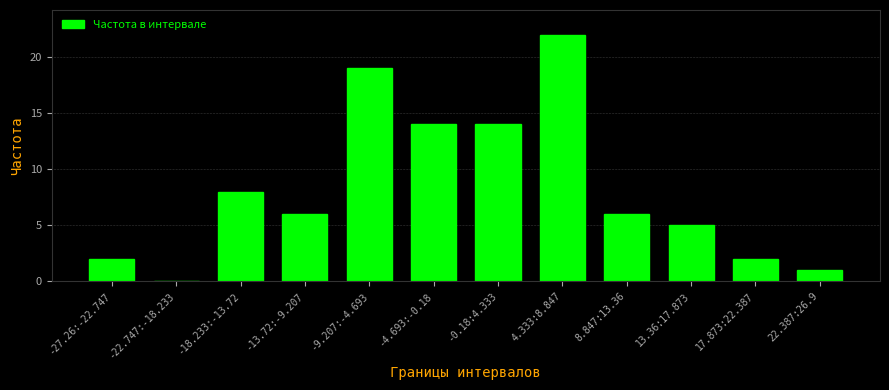

True or false: the data shows 3 at 8.847:13.36.

False